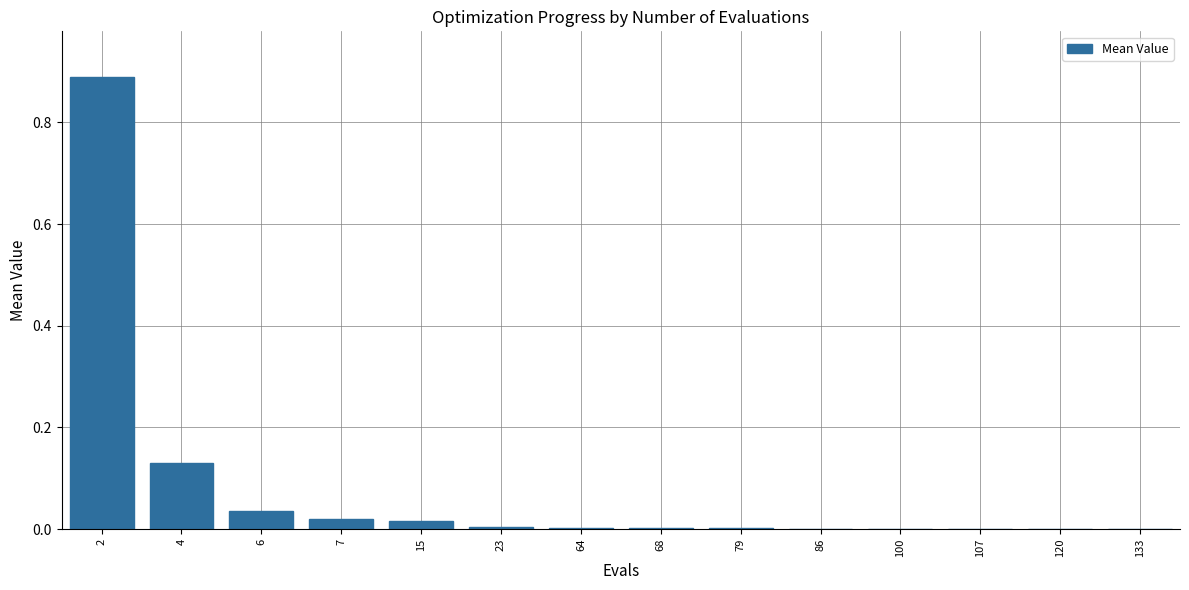

True or false: the data shows 0.0 at 23.

True